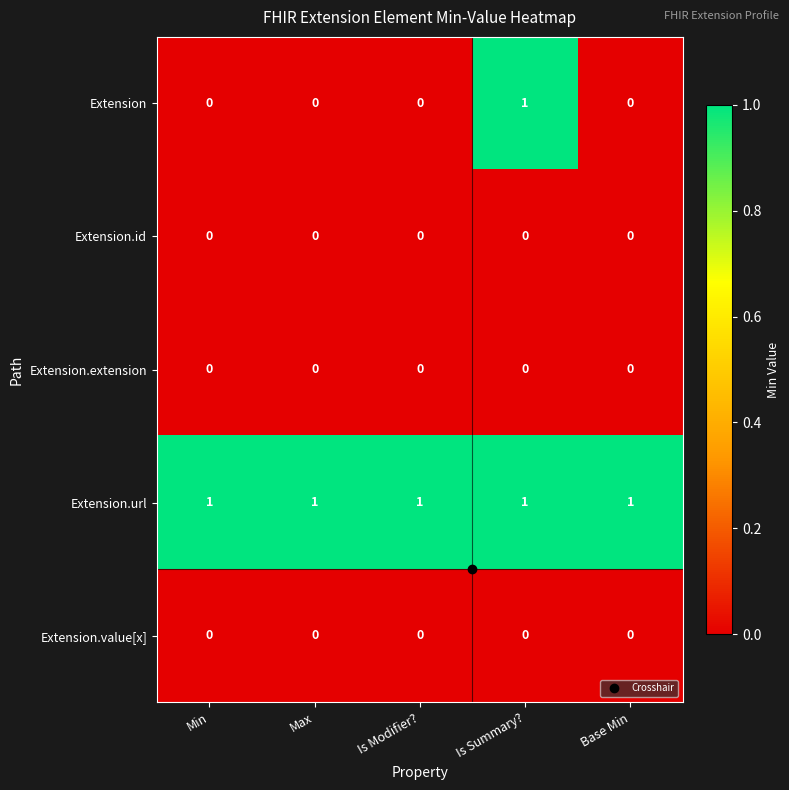

At how many categories does at least one series exceed 0?

5